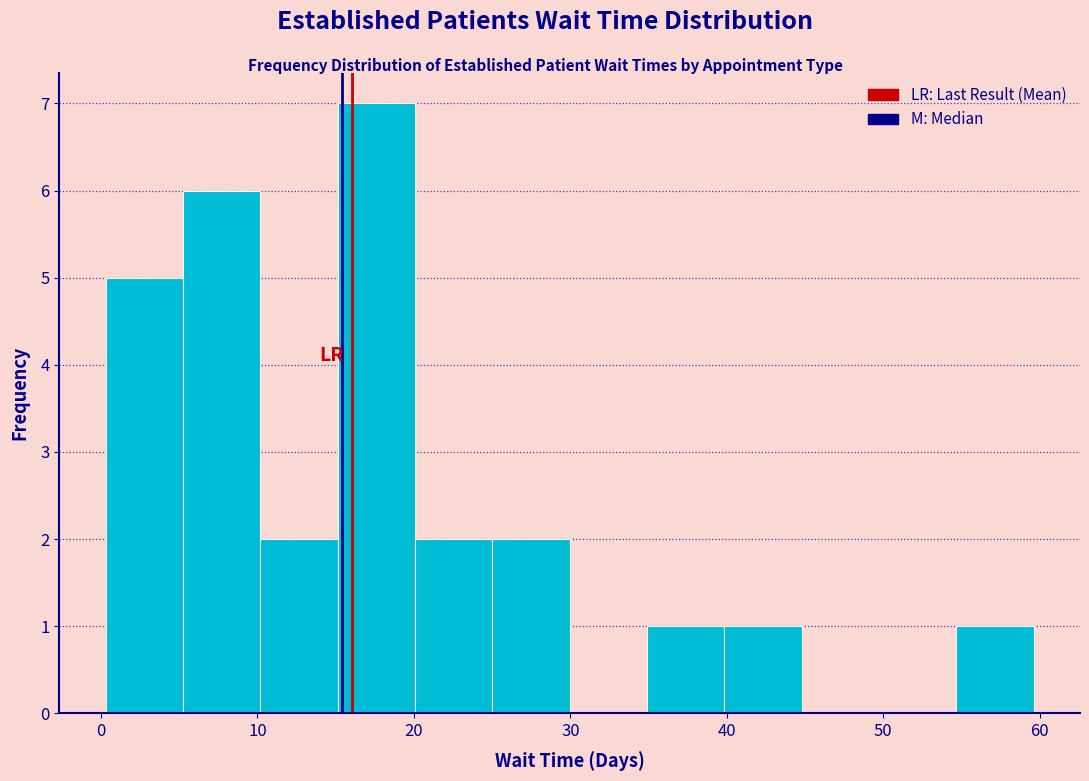

How tall is the bar that spans 35 to 40 on the x-axis? Neither the bar edges nor the heights are printed on the chart, so give them approximately, as read against the axes.

1